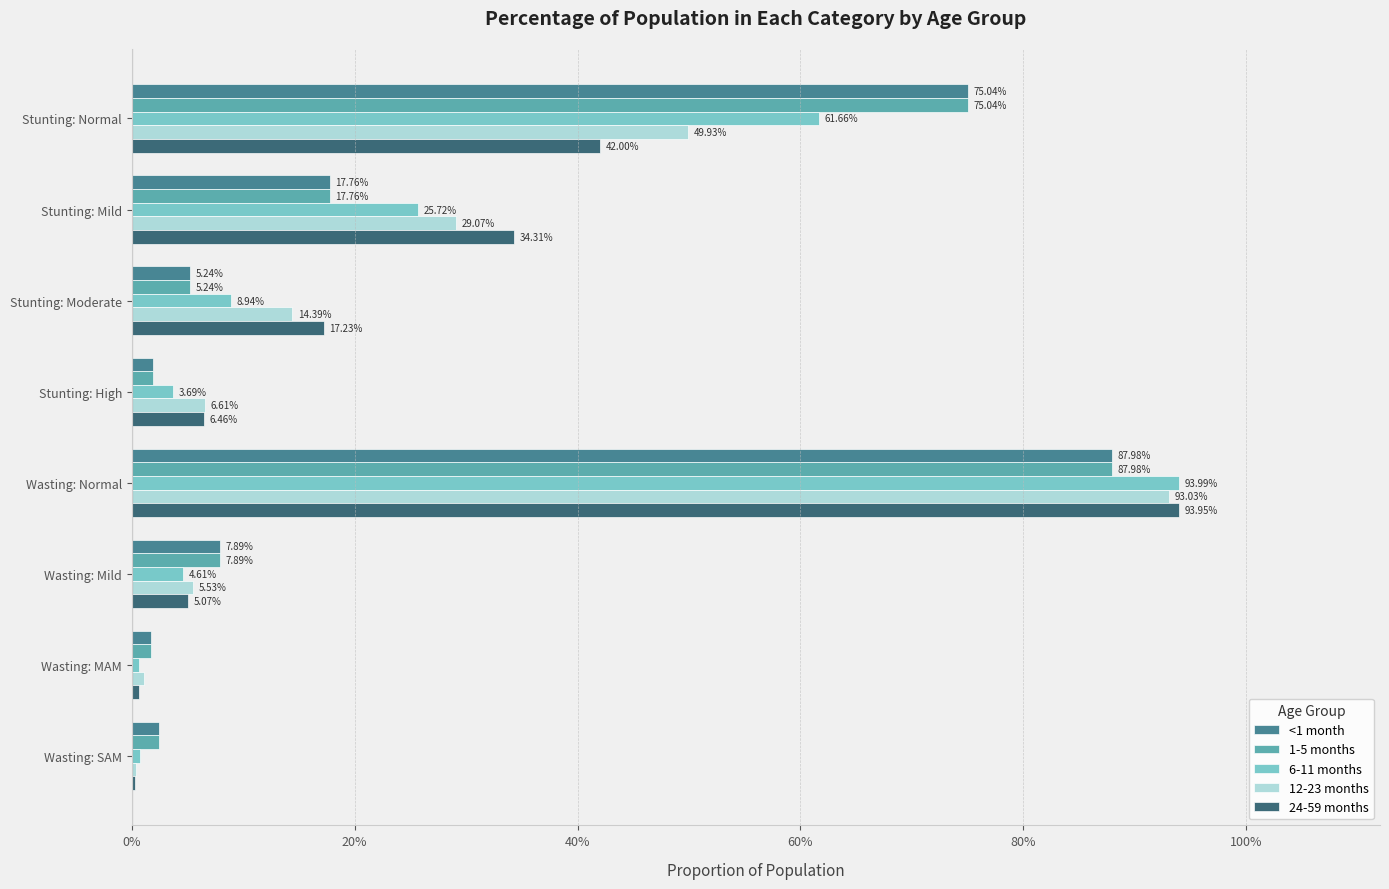

Rank the series by their maximum value, from lowest to highest.

<1 month, 1-5 months, 12-23 months, 24-59 months, 6-11 months